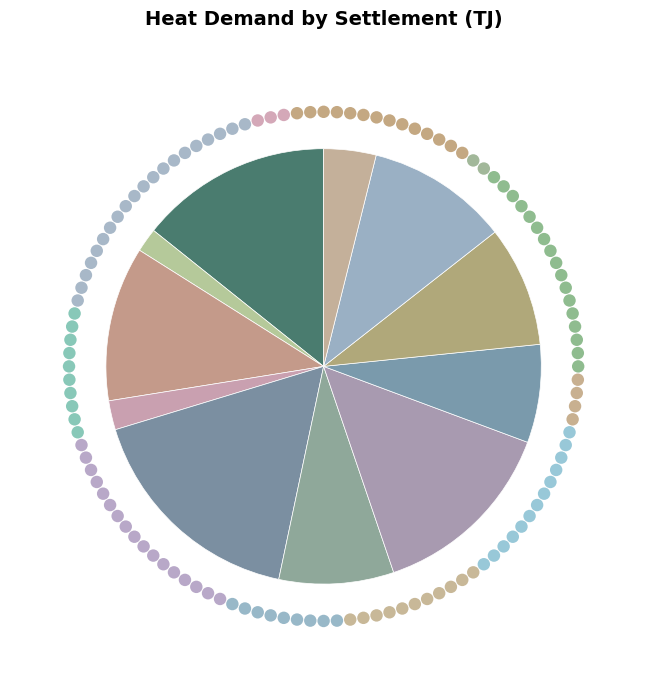

To the nearest percent, what is the difference between the Mallow and Kingscourt slice percentages?

5%